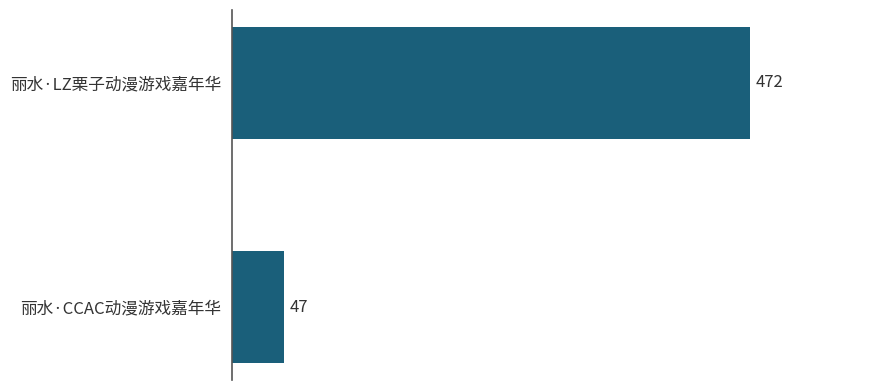

How many data points are less than 472?

1